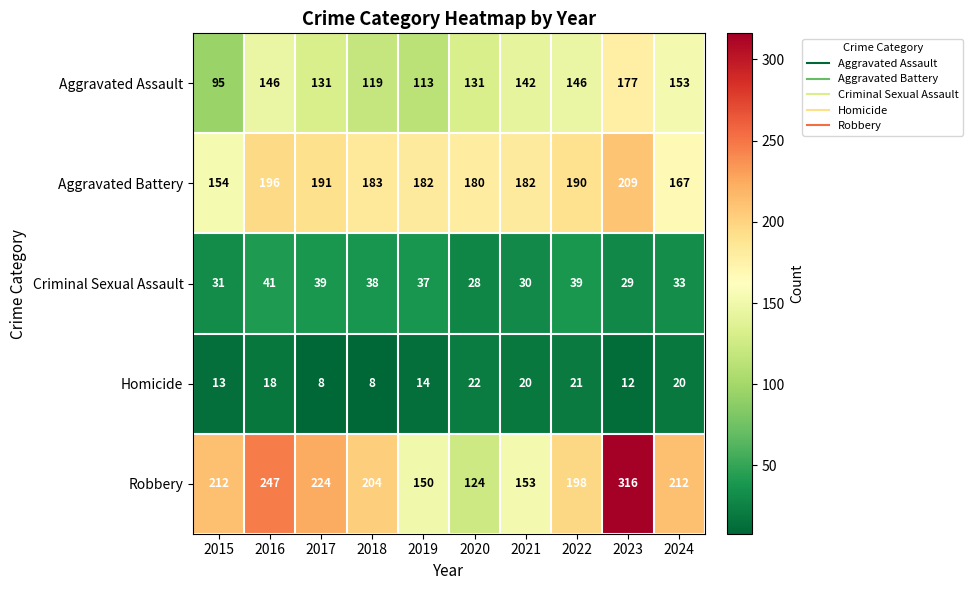

Count the number of data series in this chart.

5